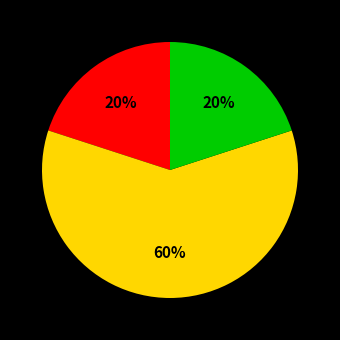

To the nearest percent, what is the difference between the largest and smallest slice percentages?

40%